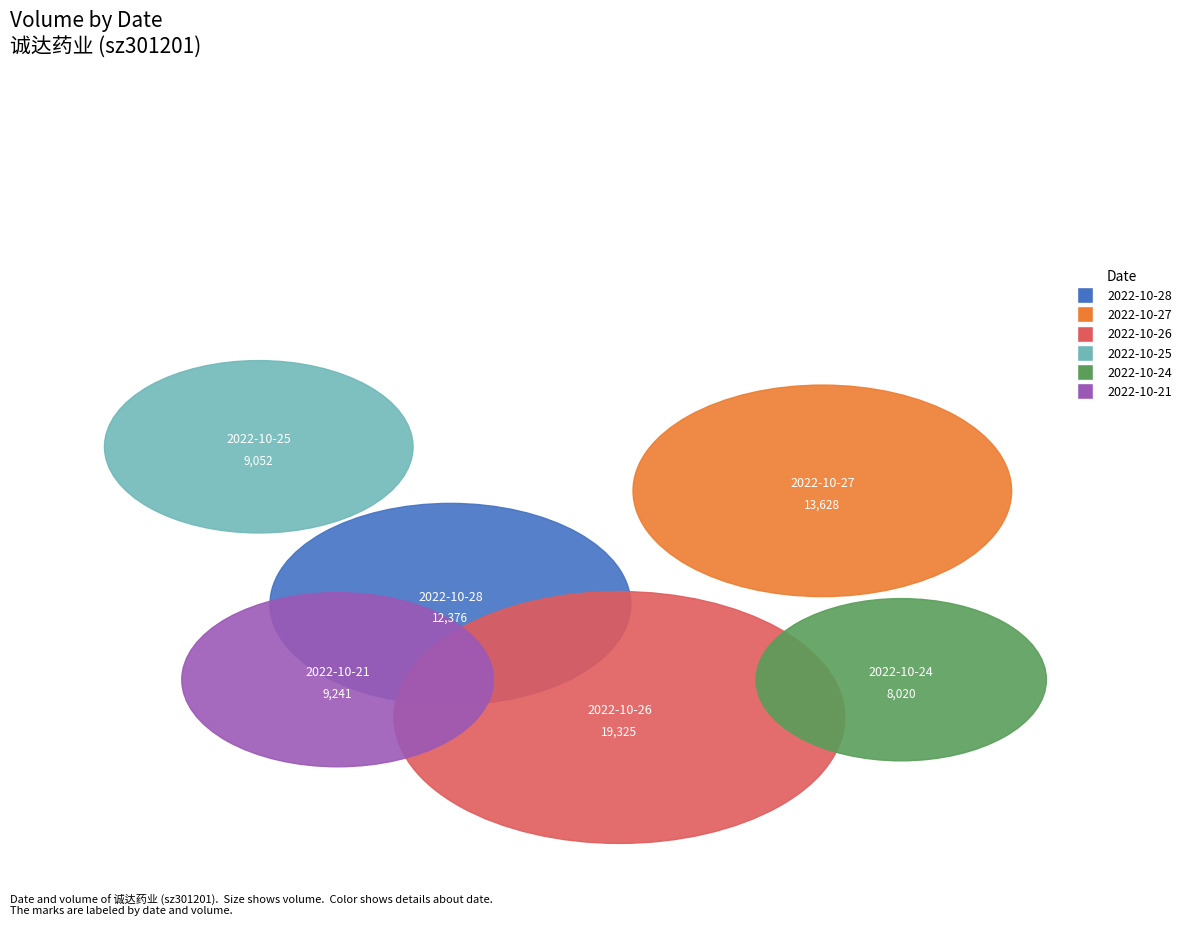

Does any single category account for the majority?

No